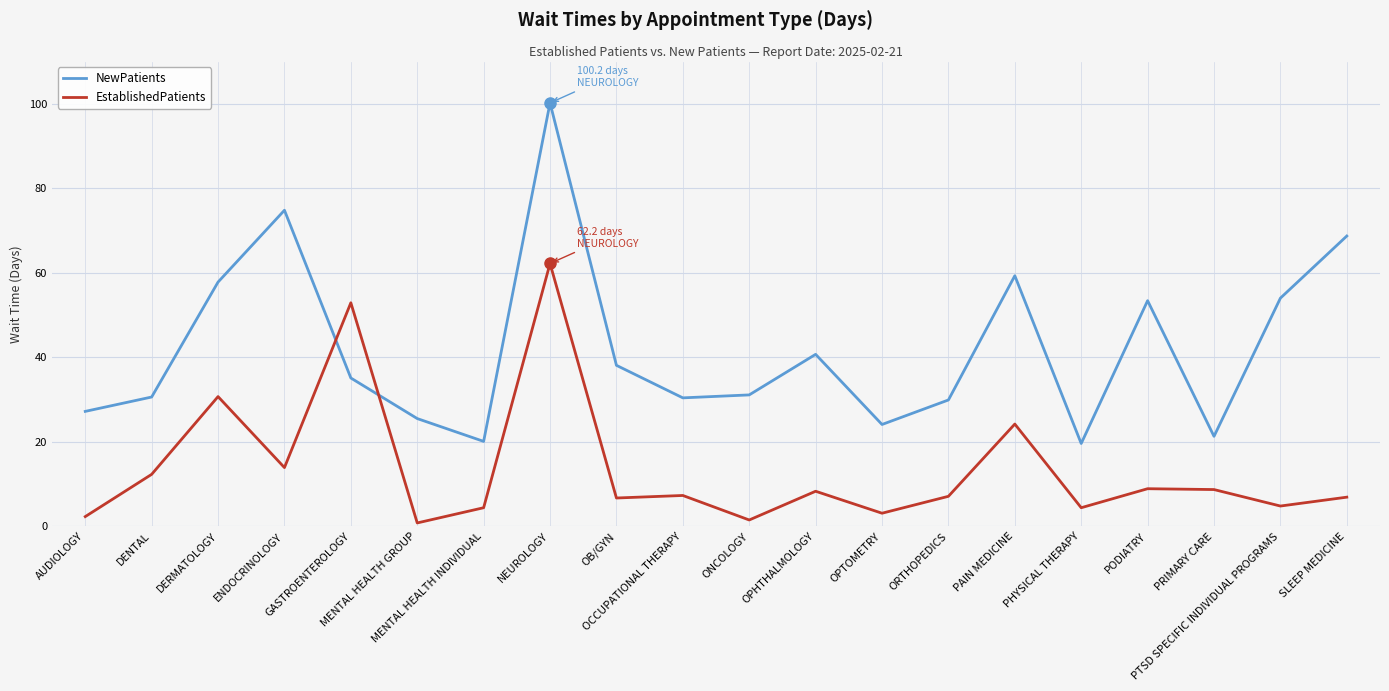

Rank the series by their maximum value, from lowest to highest.

EstablishedPatients, NewPatients